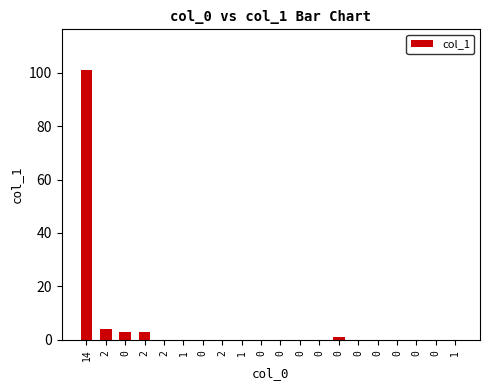

Are the bars horizontal?

No